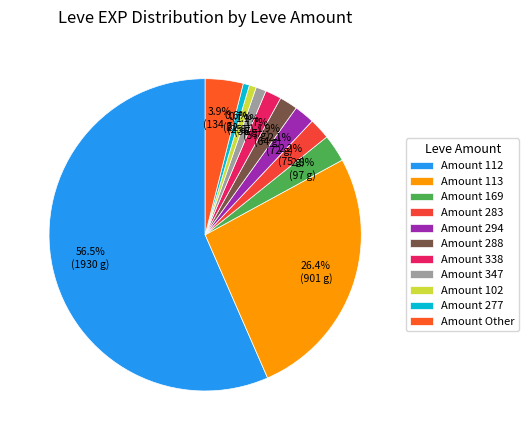

Count the number of slices in the pie.

11